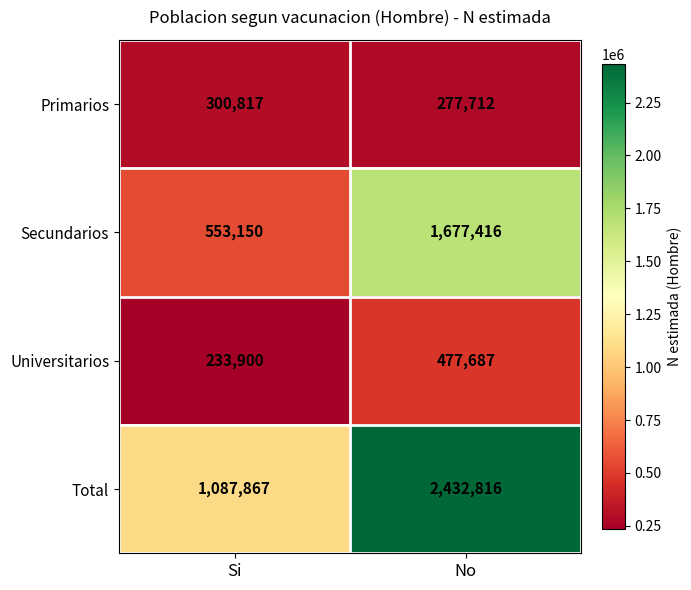

Which label corresponds to the largest value in the chart?

No